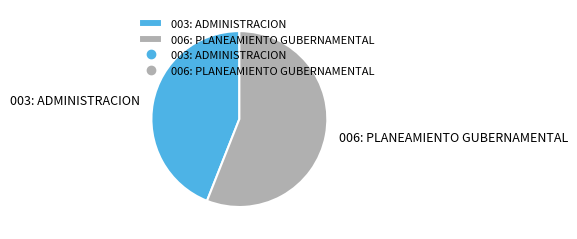

Is the sum of 006: PLANEAMIENTO GUBERNAMENTAL and 003: ADMINISTRACION greater than half?

Yes